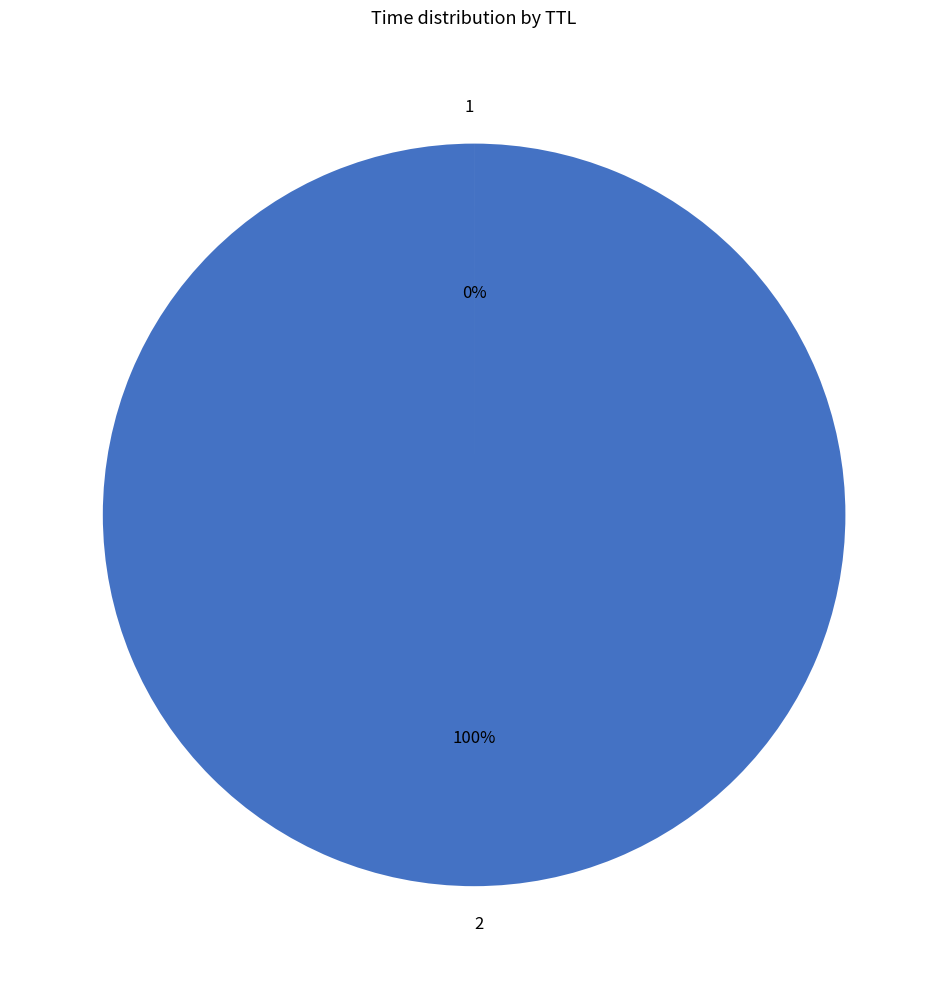

Does 2 represent more than half of the total?

Yes